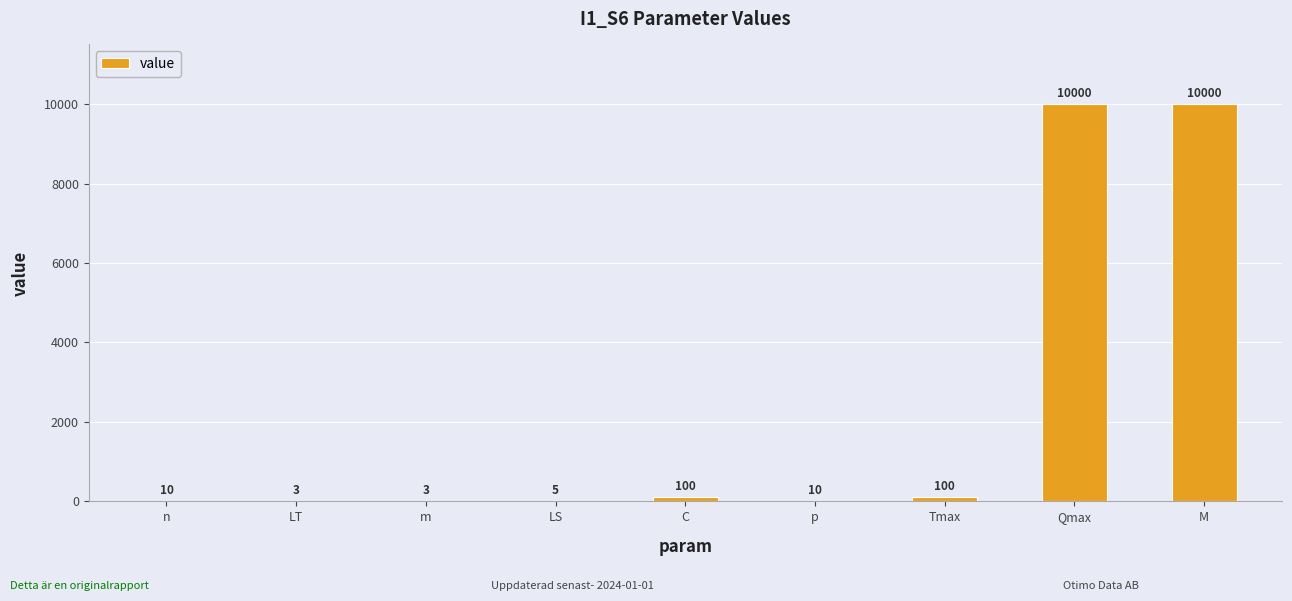

What is the greatest value displayed?

10000